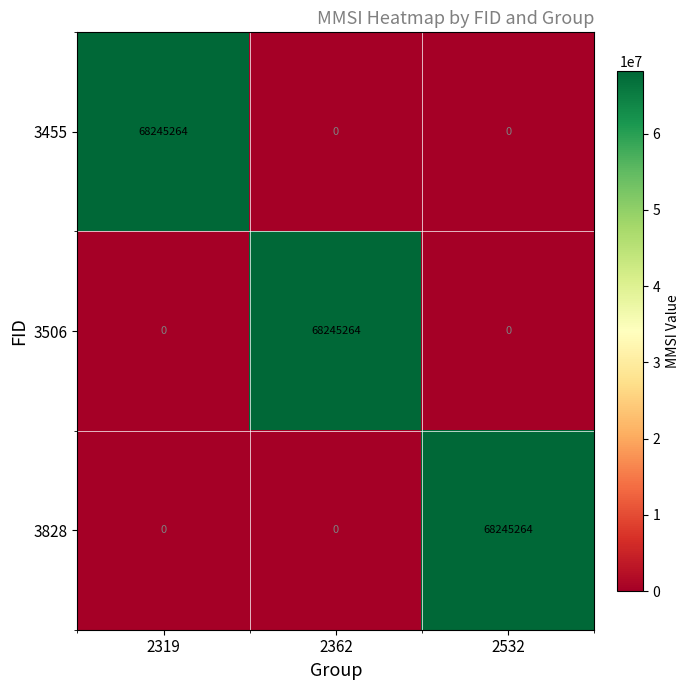

Is it true that 3506 equals 40747506 at 2362?

False